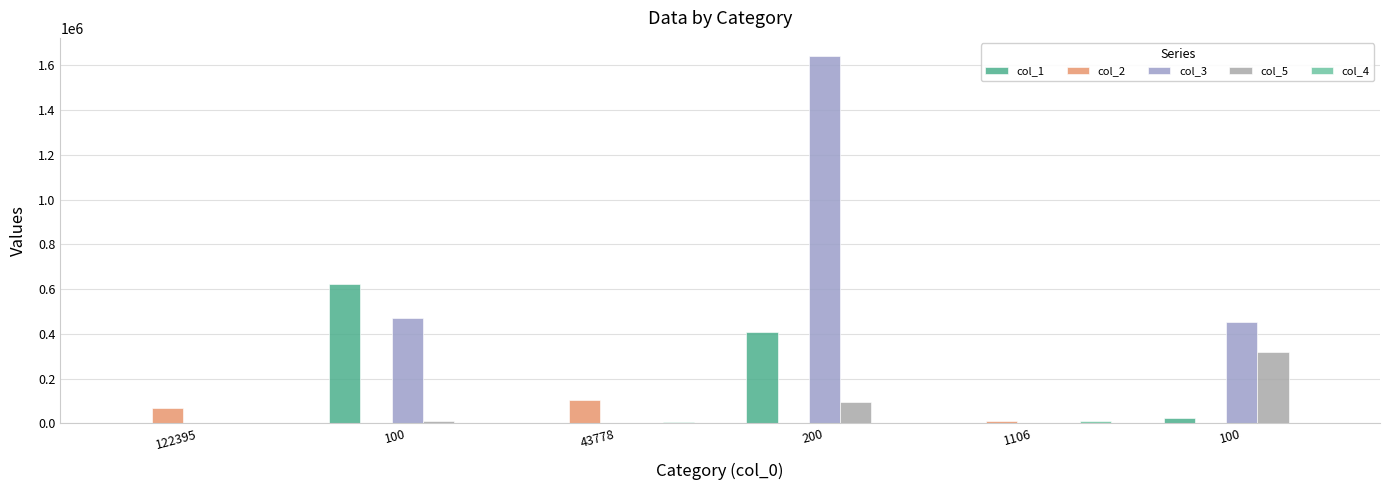

At which label does col_4 reach its minimum?

100